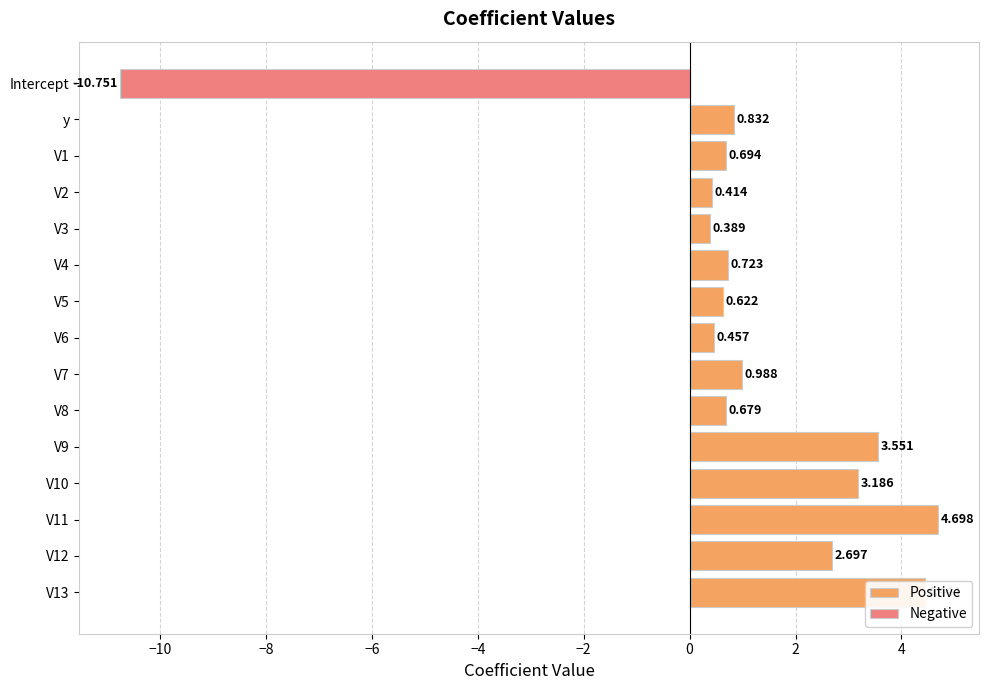

Does the chart contain stacked bars?

No